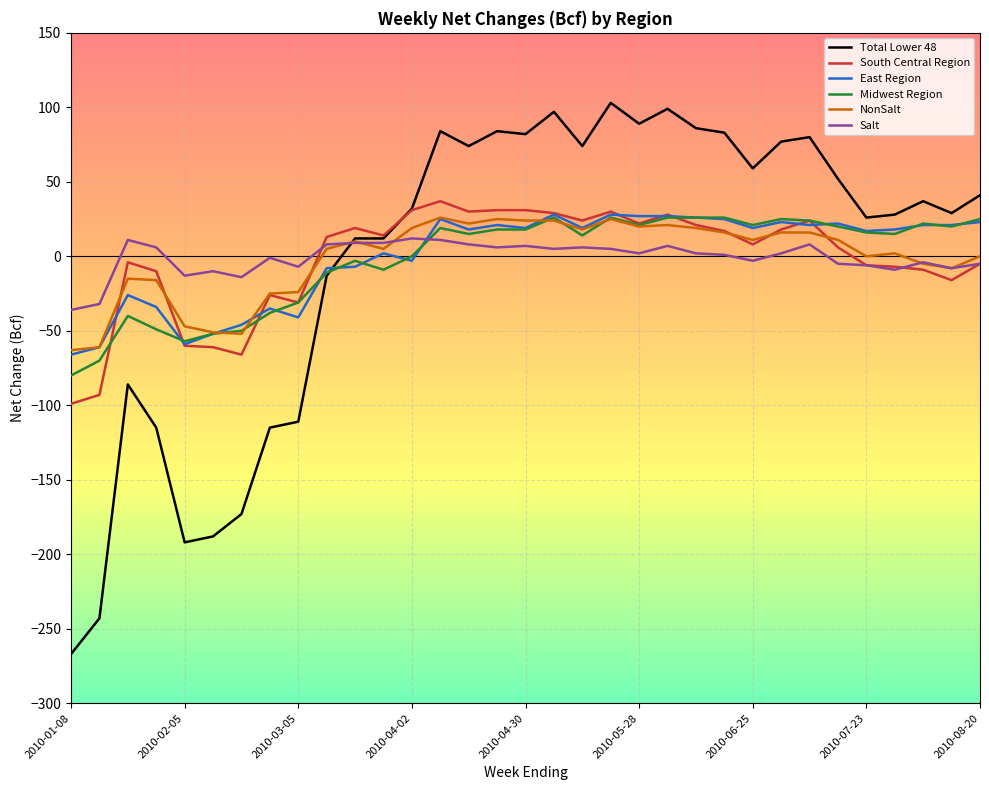

True or false: Midwest Region and Salt intersect in this chart.

True